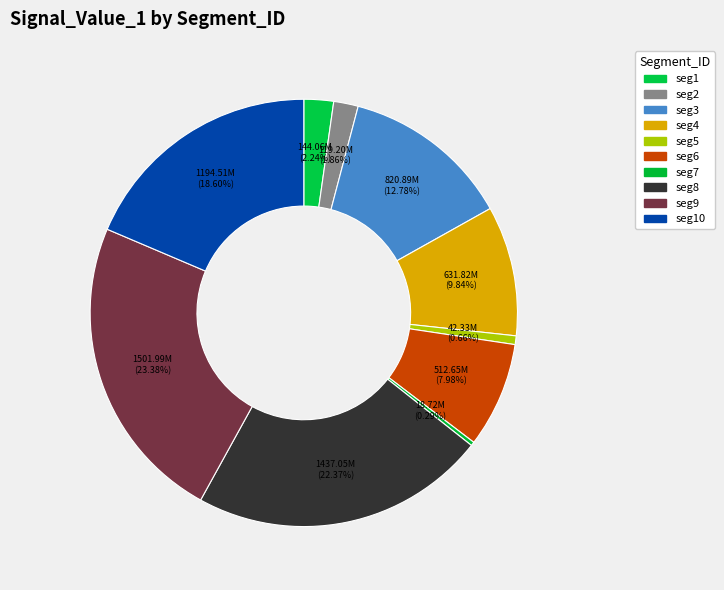

To the nearest percent, what is the average slice percentage?

10%